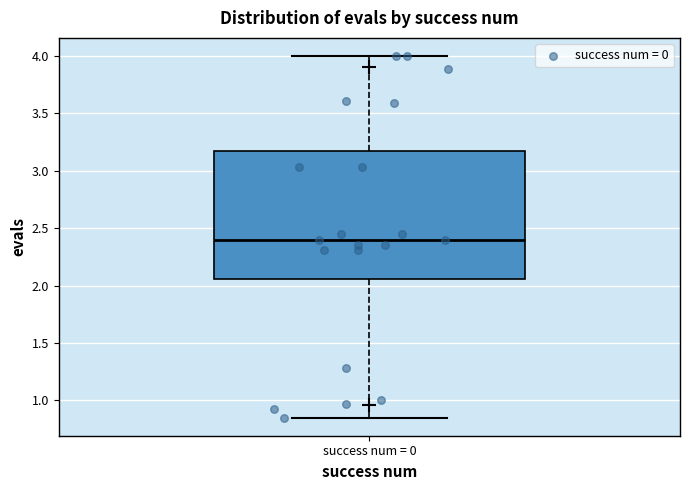

Where is the upper edge of the box for success num = 0 on the y-axis? The values are not printed on the chart, so give them approximately, as read against the axis.

3.15